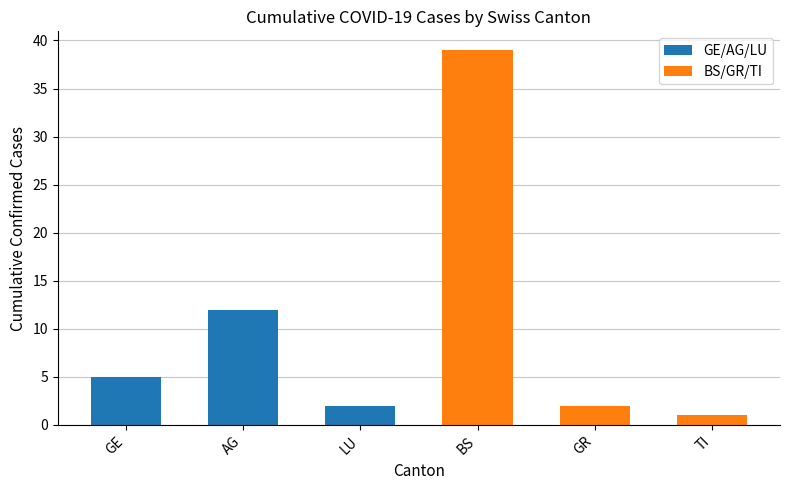

Between AG and LU, which series saw the biggest shift?

GE/AG/LU